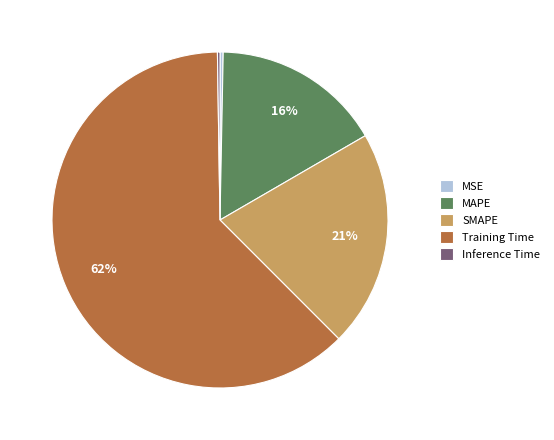

To the nearest percent, what is the average slice percentage?

20%